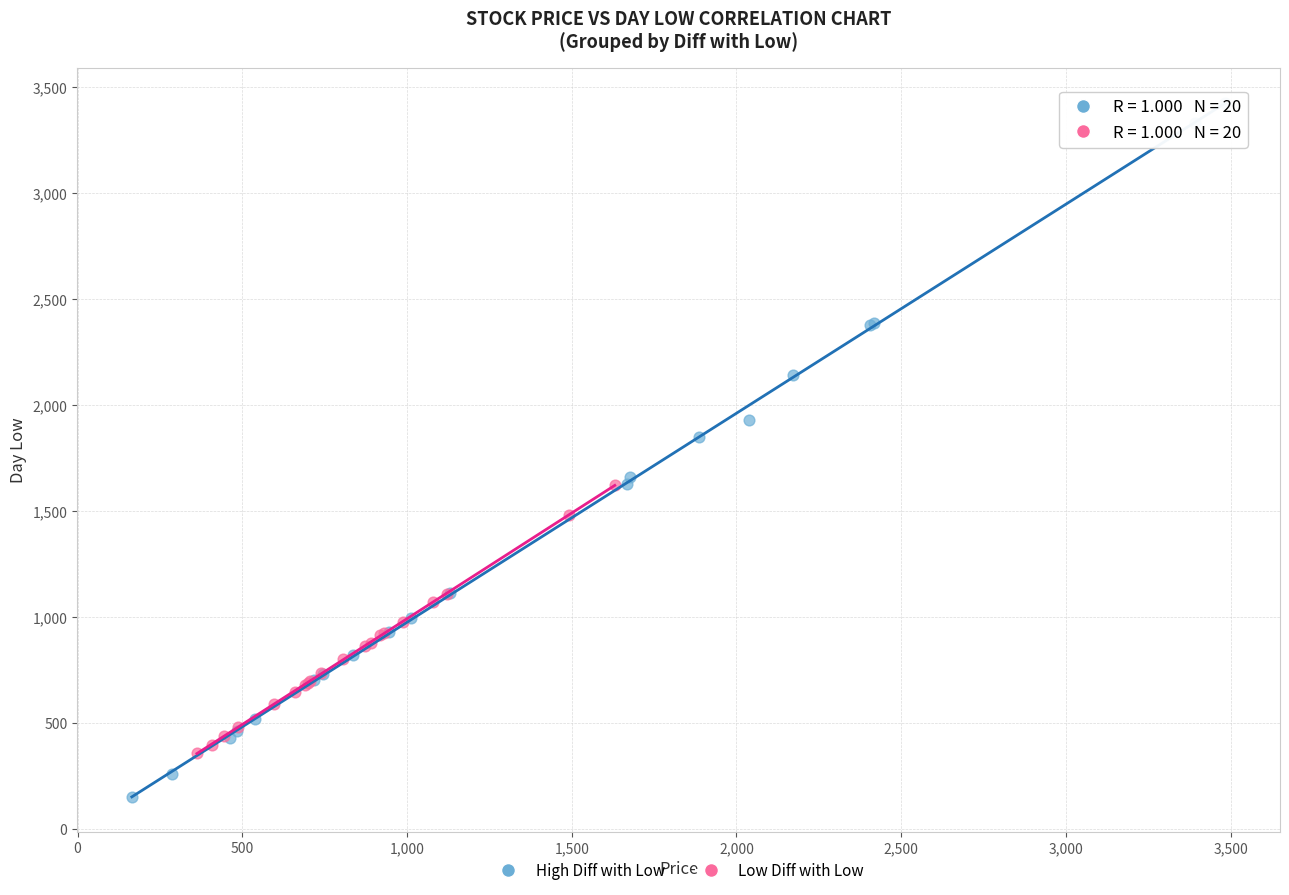

Which series contains the lowest Y value?

High Diff with Low